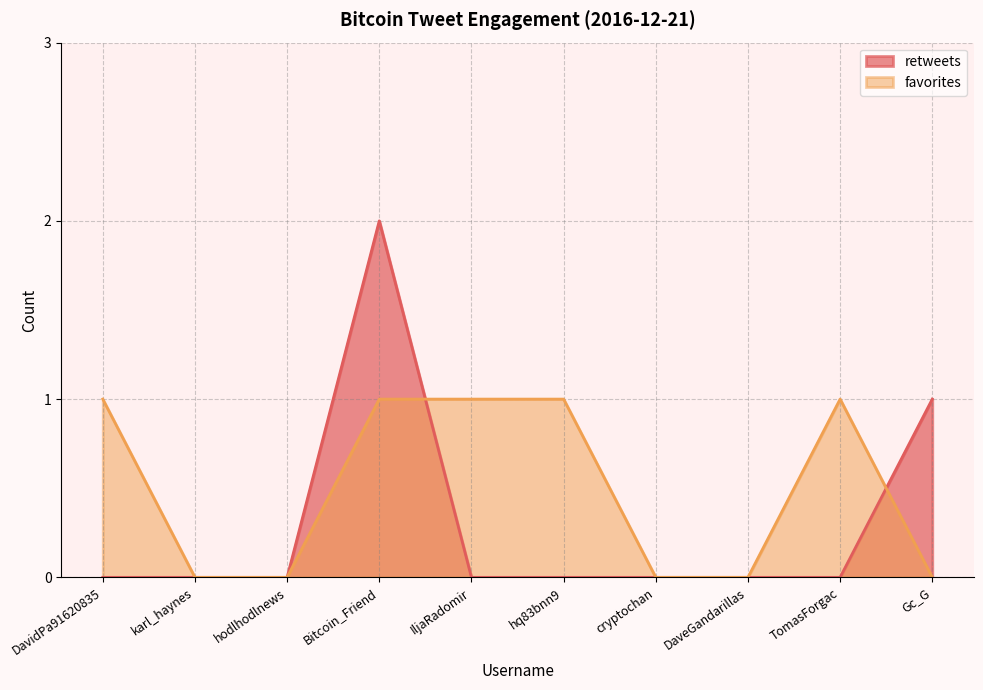

Which series has the largest total across all categories?

favorites